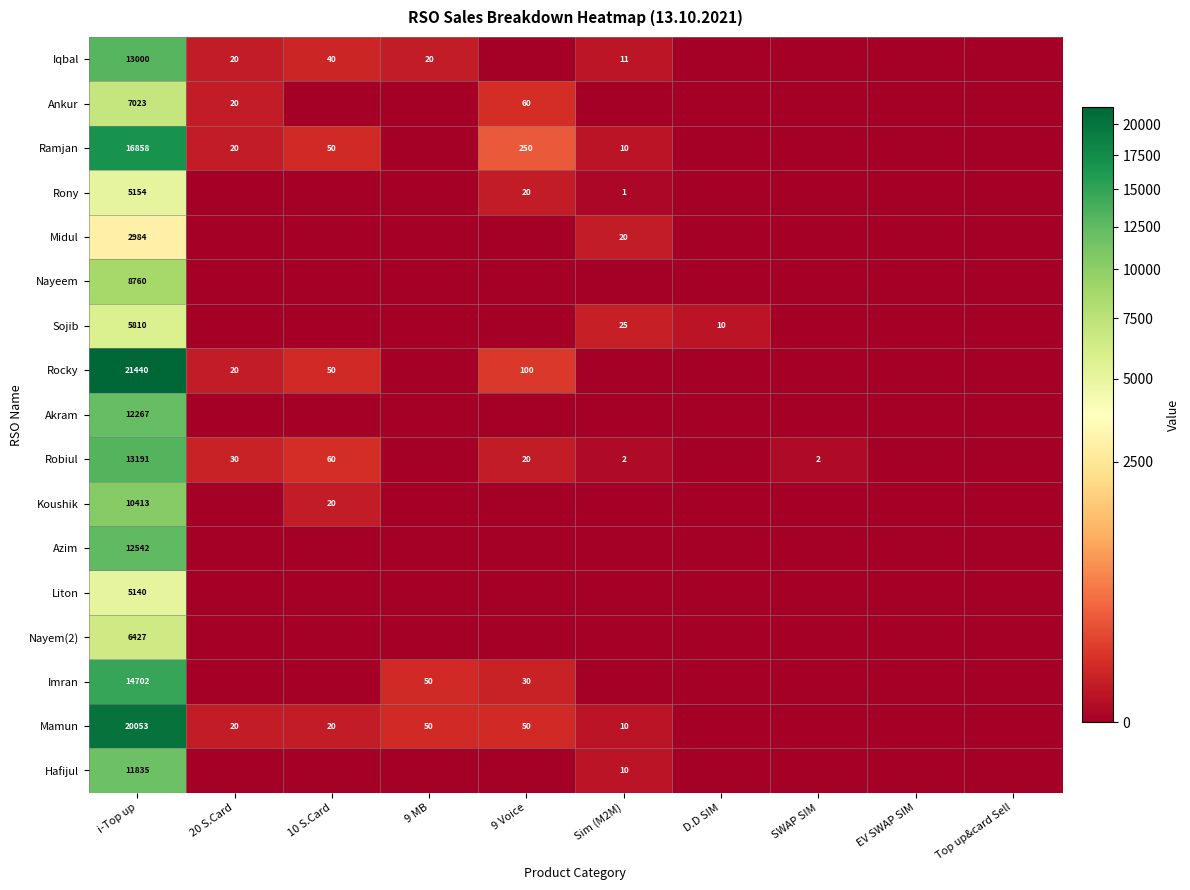

How many series are shown in this chart?

17